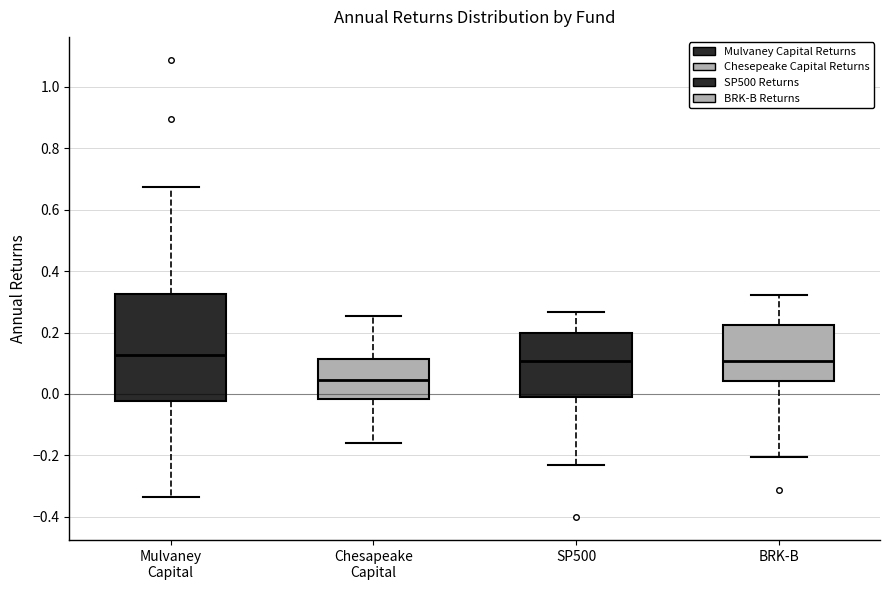

Reading left to right, transcribe this box plot: for each box, give where its median line is, the range the box spans, and where its two whiskers end, as read against the y-axis. The values are not printed on the chart, so give them approximately, as read against the axis.

Mulvaney Capital: median 0.12, box -0.02 to 0.32, whiskers -0.34 to 0.68
Chesapeake Capital: median 0.04, box -0.02 to 0.12, whiskers -0.16 to 0.26
SP500: median 0.10, box 0.00 to 0.20, whiskers -0.24 to 0.26
BRK-B: median 0.10, box 0.04 to 0.22, whiskers -0.20 to 0.32